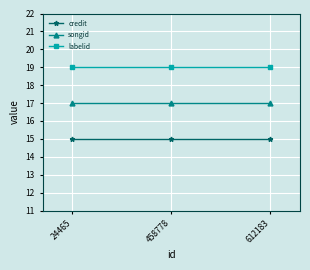

The value of songid at 24465 is 6. True or false?

False